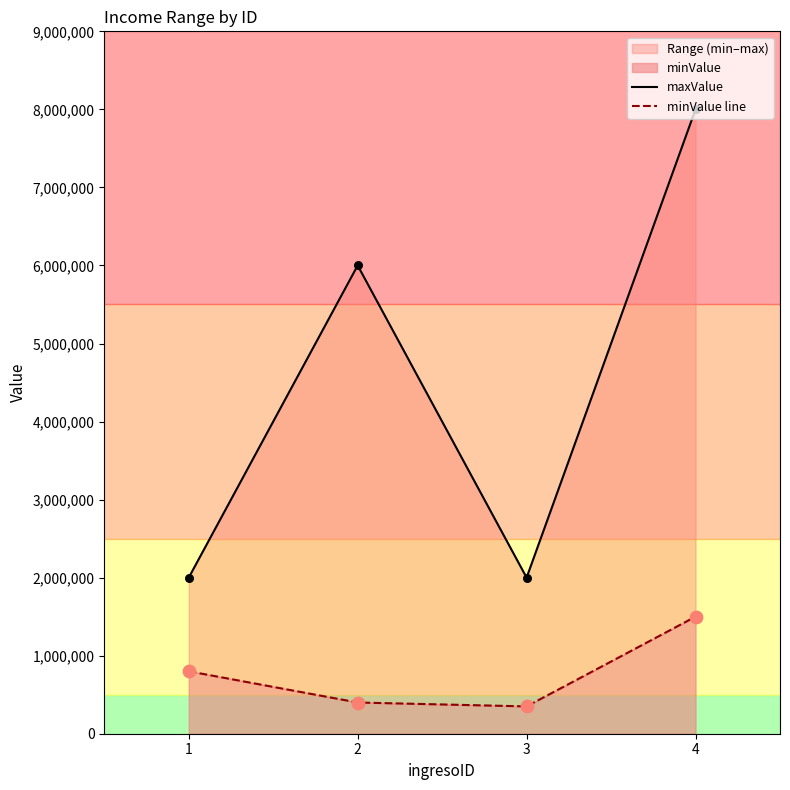

At which category is the sum across all series the highest?

4